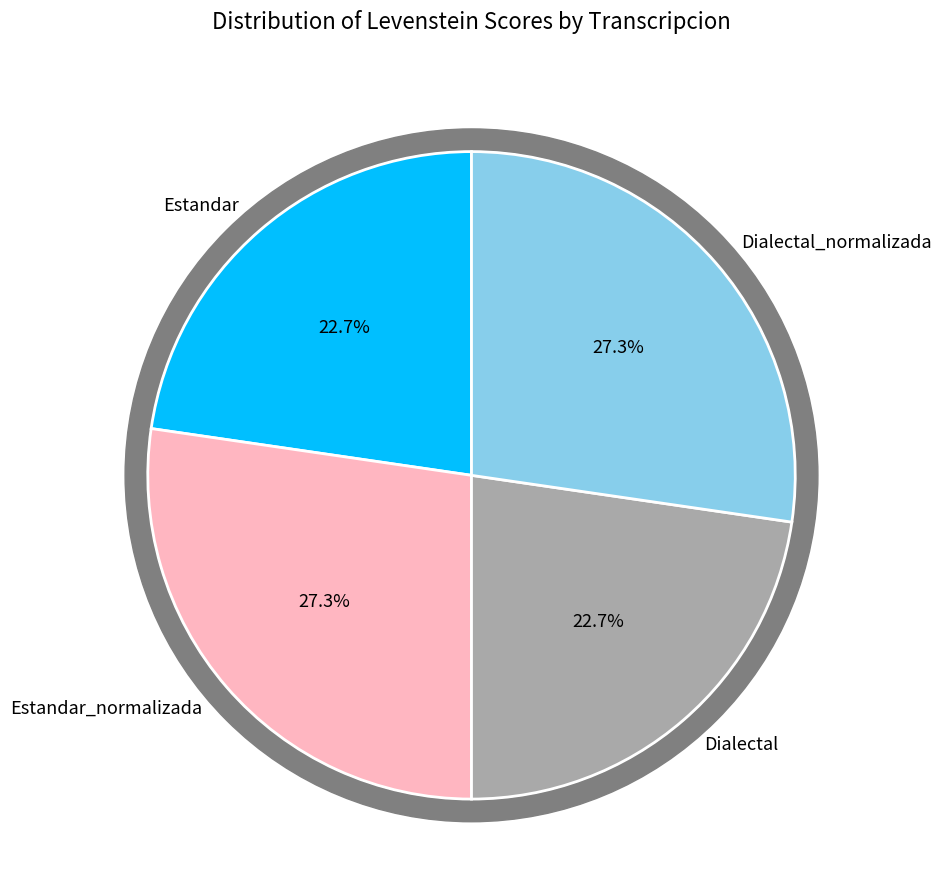

Combined, what portion of the pie is Estandar_normalizada and Dialectal?

50.0%